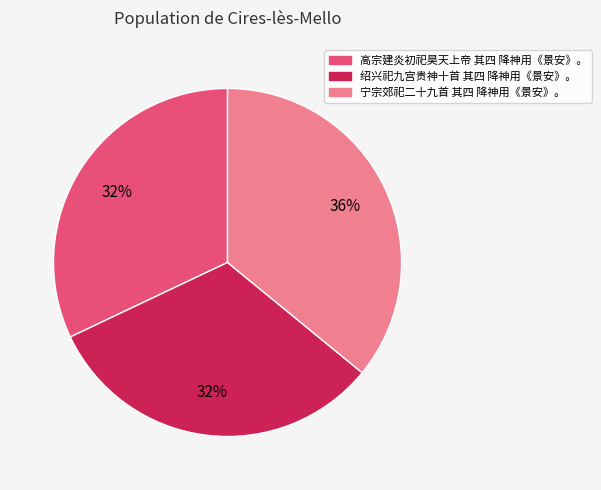

To the nearest percent, what is the difference between the largest and smallest slice percentages?

4%